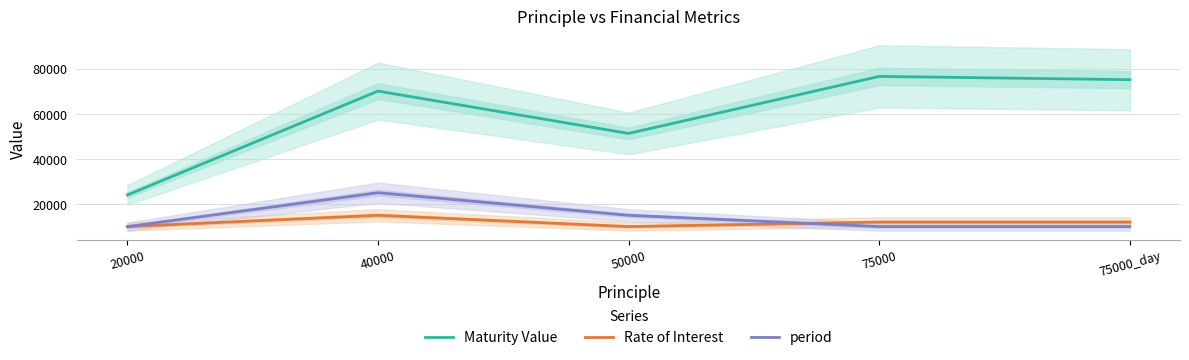

What is the difference between the maximum and minimum values in the Rate of Interest series?

5000.0